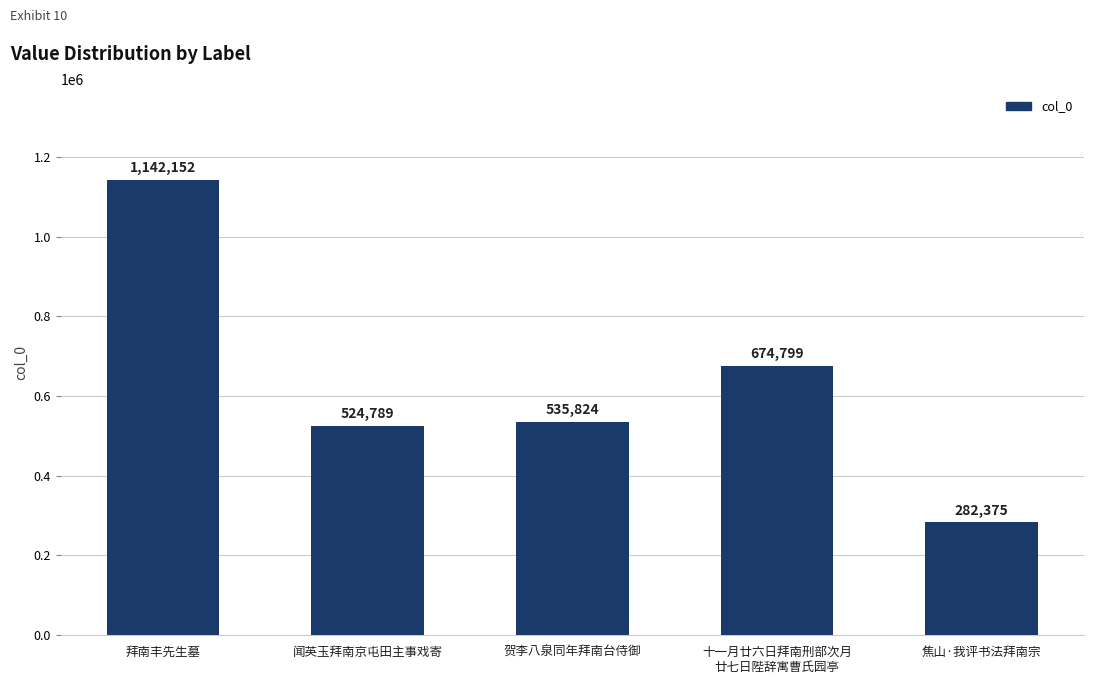

True or false: the data shows 535824 at 贺李八泉同年拜南台侍御.

True